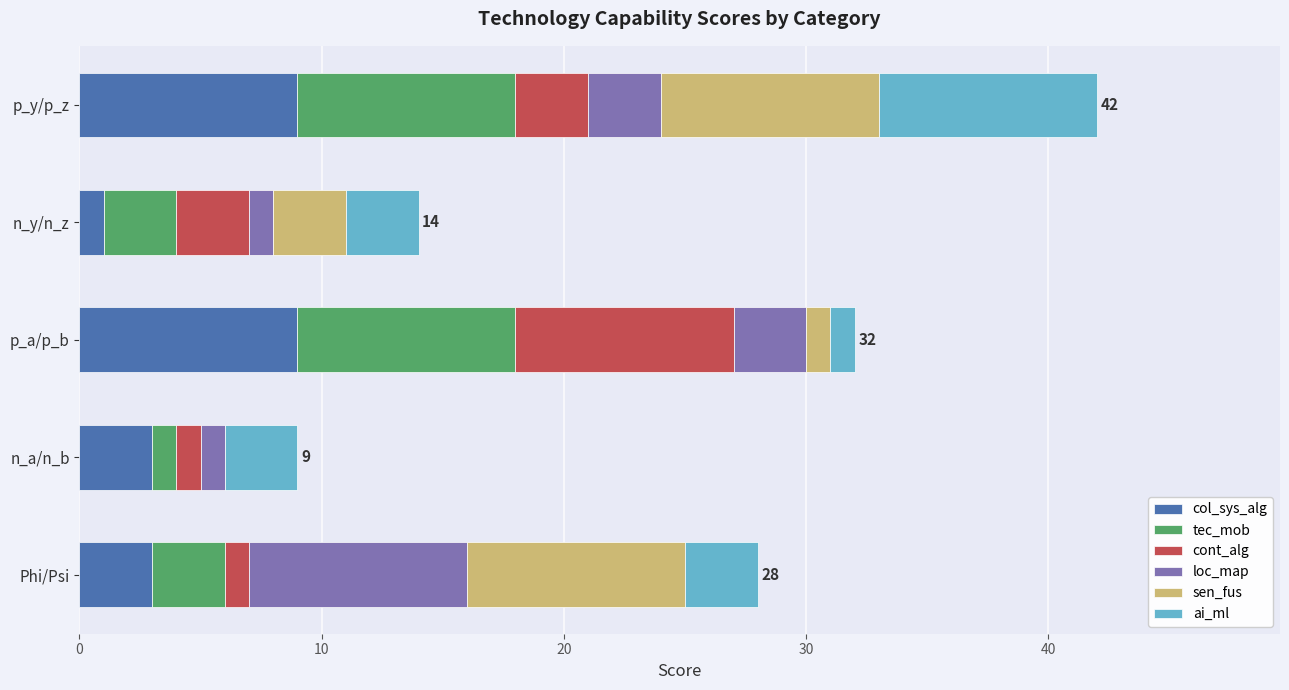

The value of col_sys_alg at p_a/p_b is 9. True or false?

True